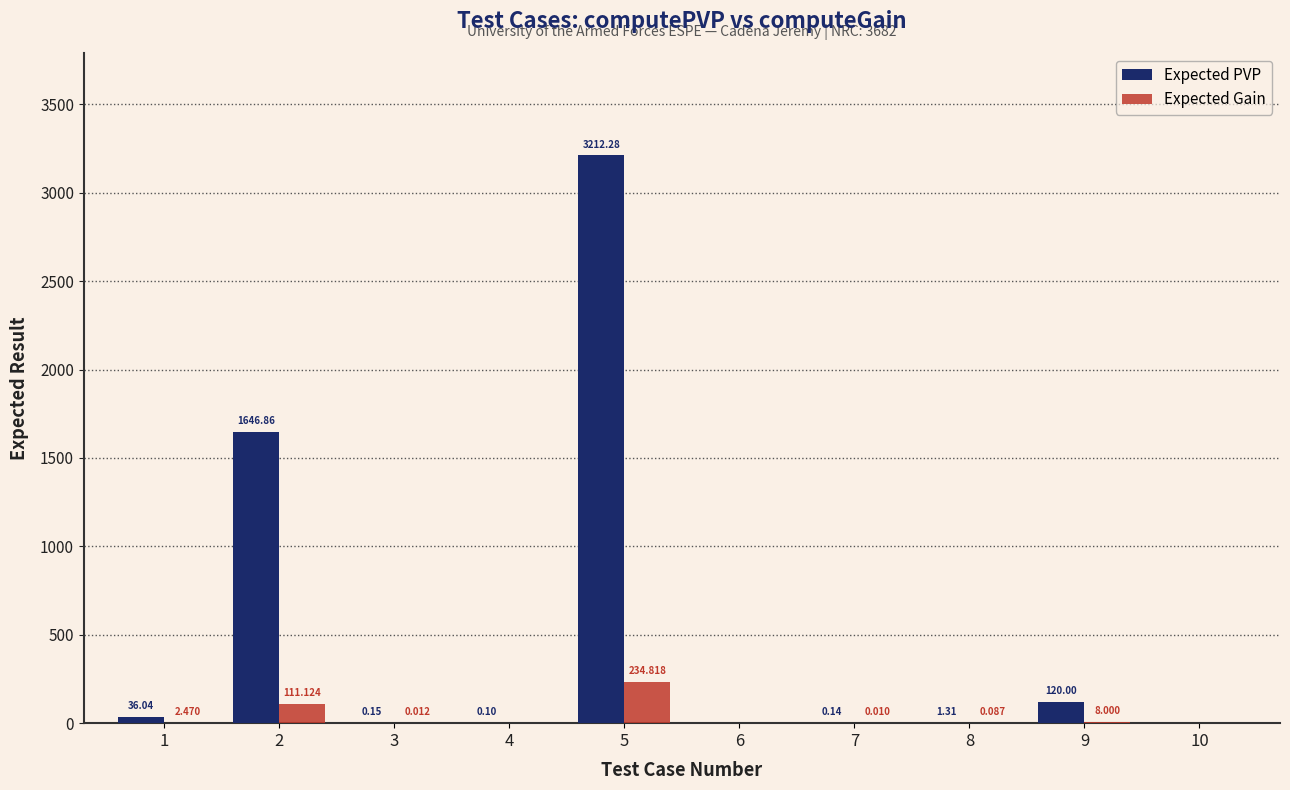

The value of Expected Gain at 7 is 0.0. True or false?

True